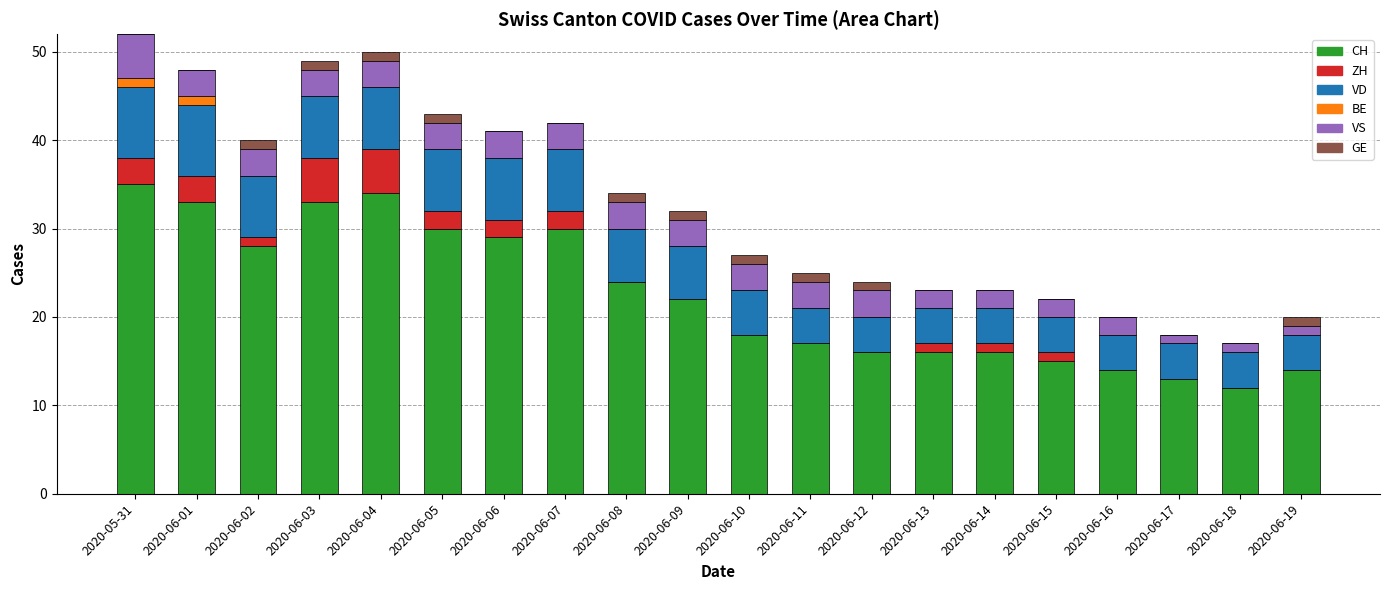

The value of CH at 2020-06-18 is 19. True or false?

False